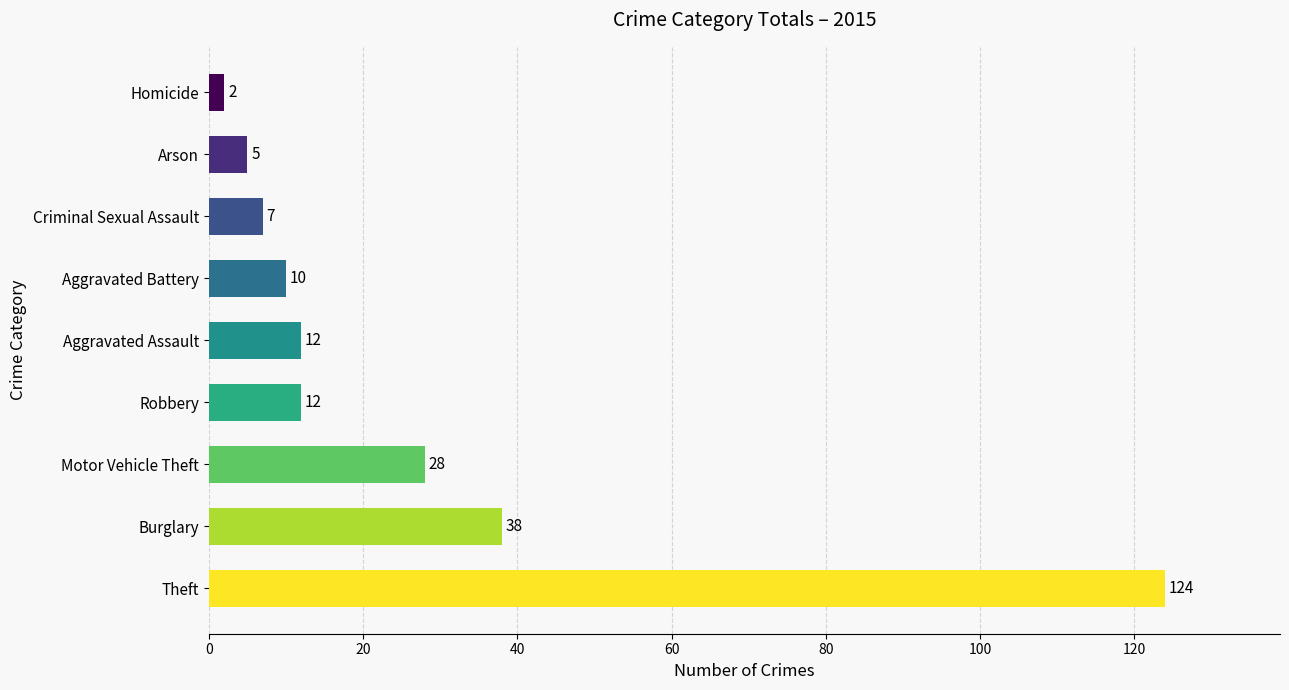

Is it true that the value at Robbery is 12?

True